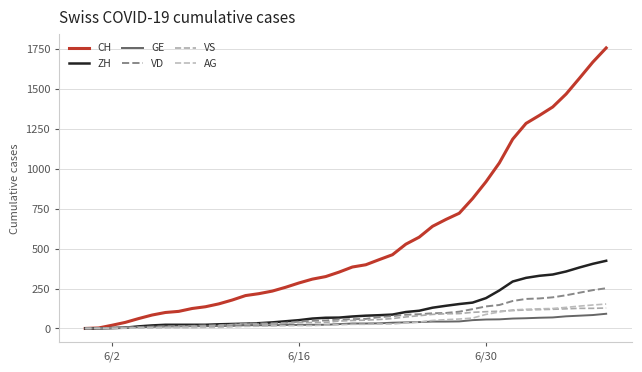

At which label does AG reach its minimum?

6/2